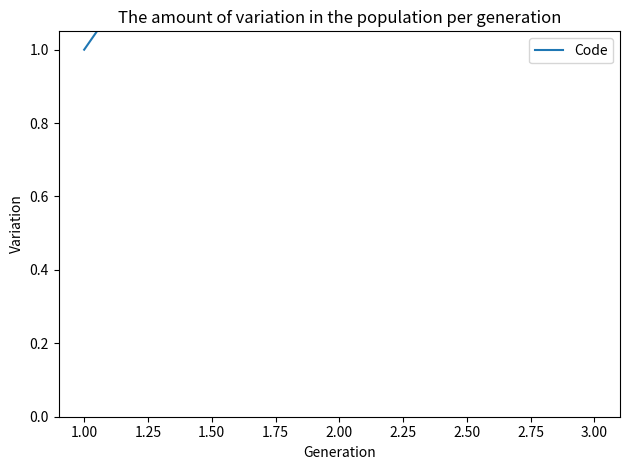

Rank the categories by value from lowest to highest.

1.00, 2.00, 3.00